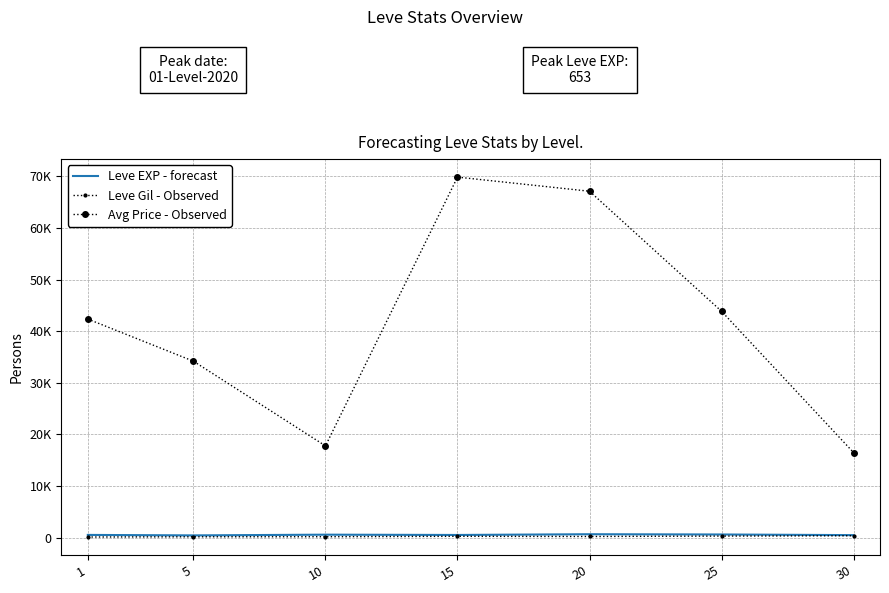

What are all the series names shown in the legend?

Leve EXP - forecast, Leve Gil - Observed, Avg Price - Observed